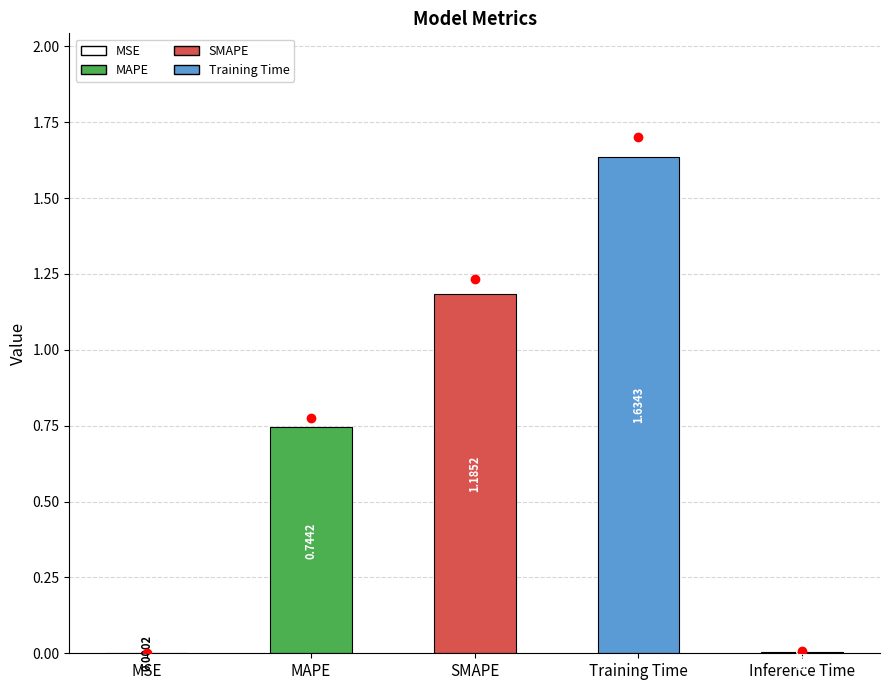

Which label corresponds to the largest value in the chart?

Training Time